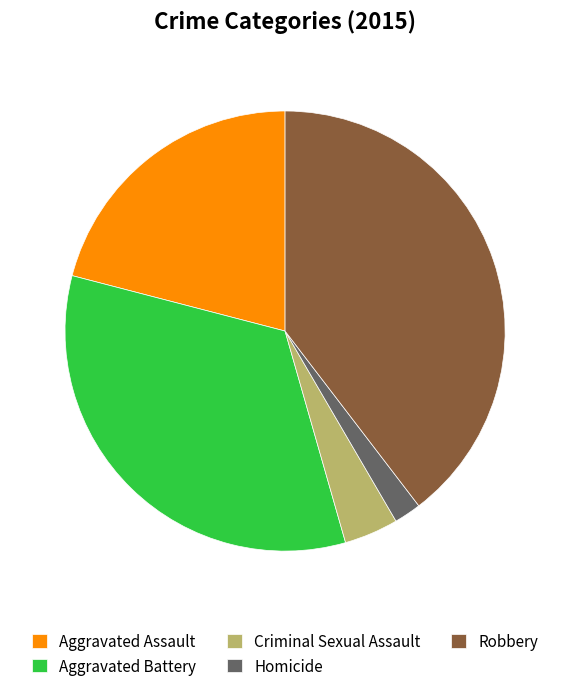

Is Homicide the majority of the pie?

No